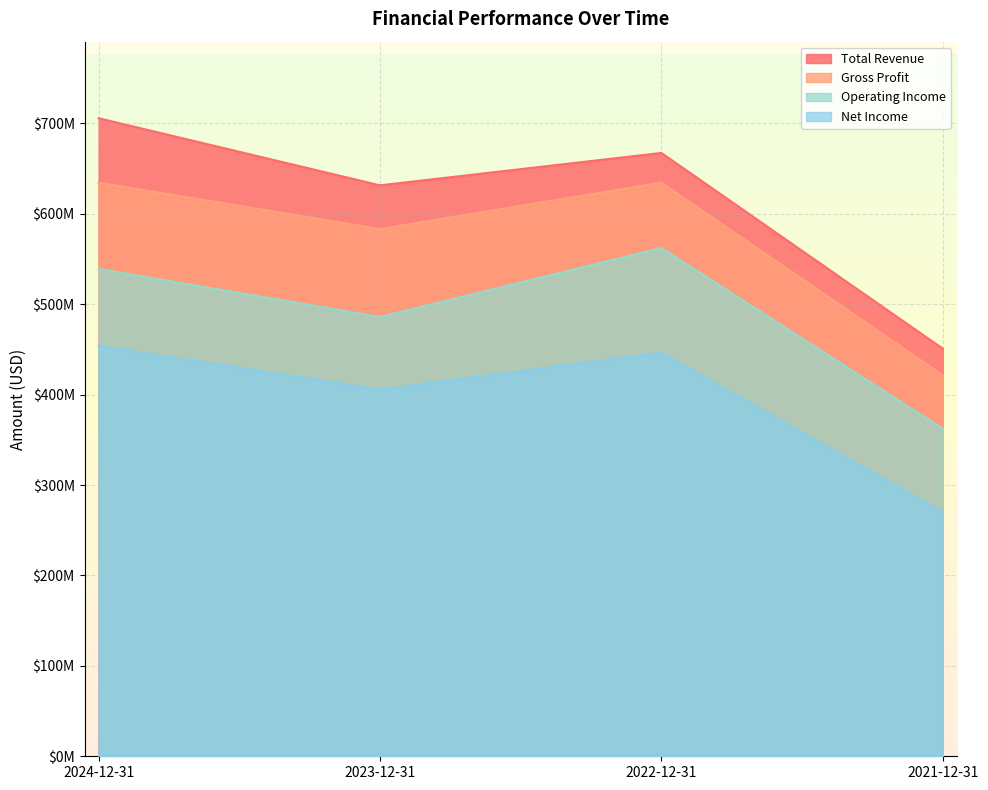

What is the average value of the Gross Profit series?

568465000